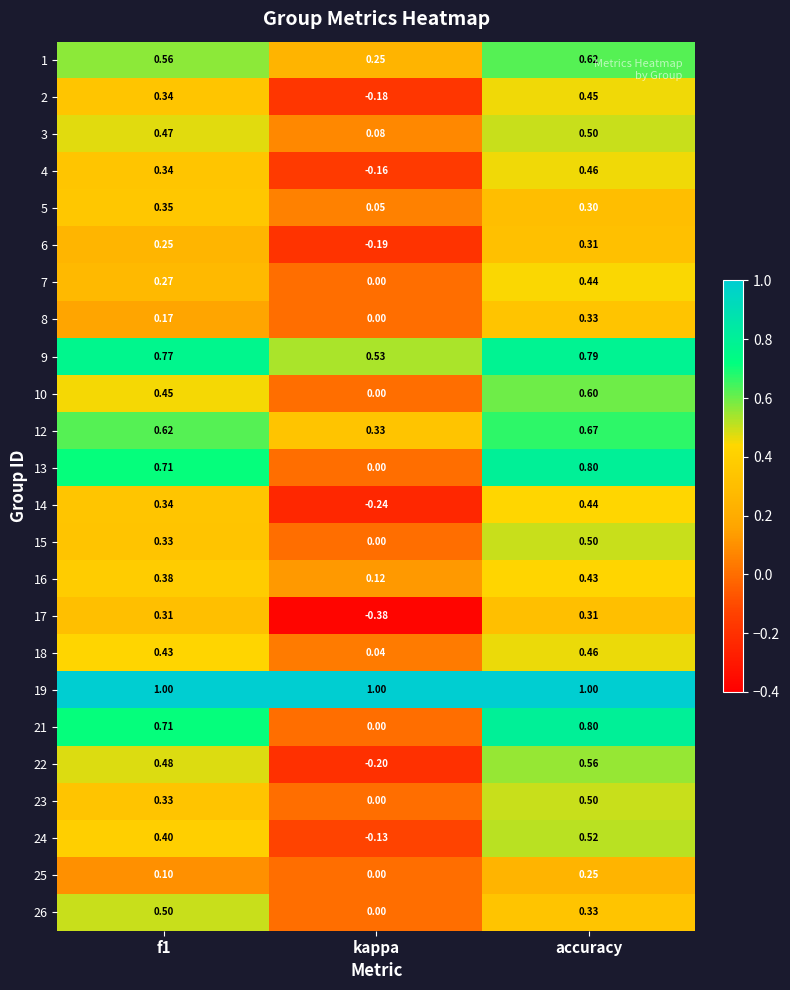

Where is 6 nearest to the value 0?

kappa